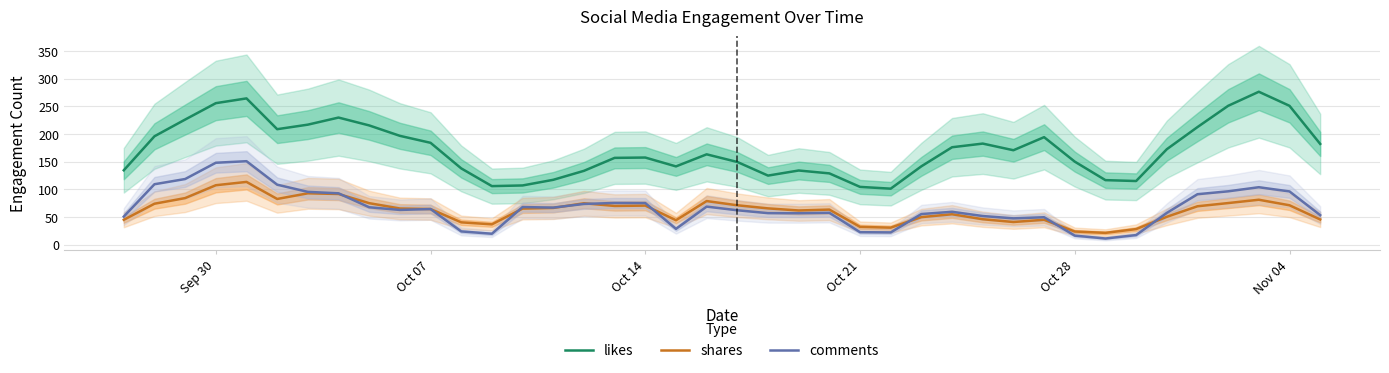

The value of comments at Nov 04 is 40.9. True or false?

False